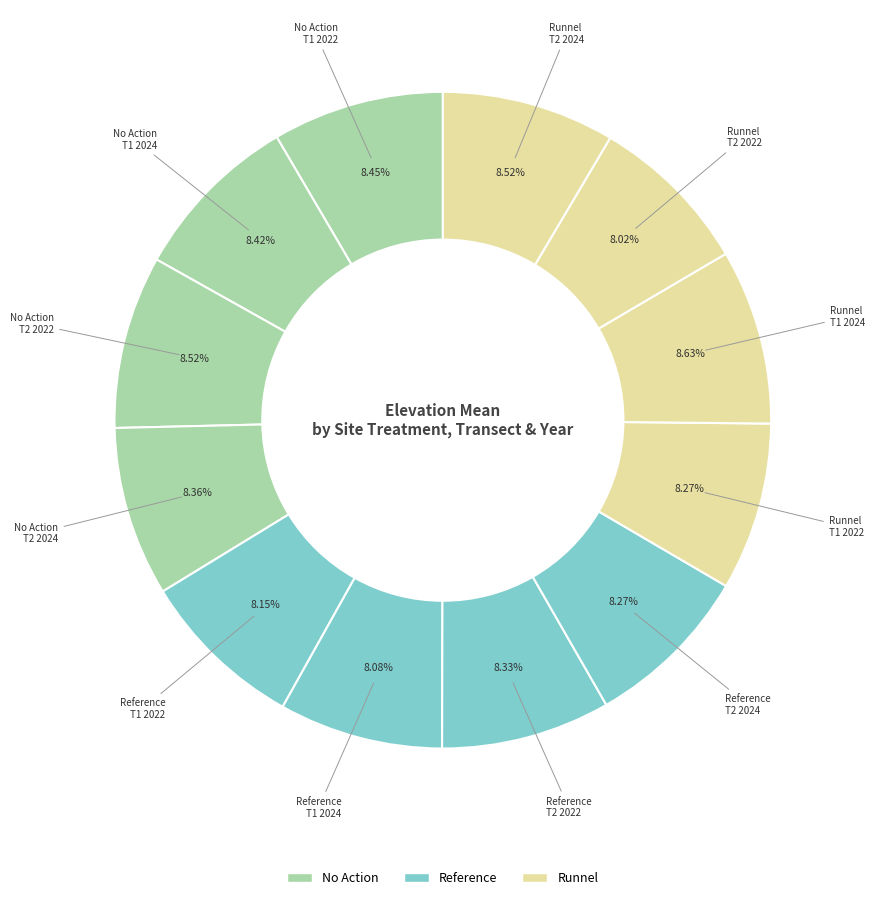

How many segments does this pie chart have?

12